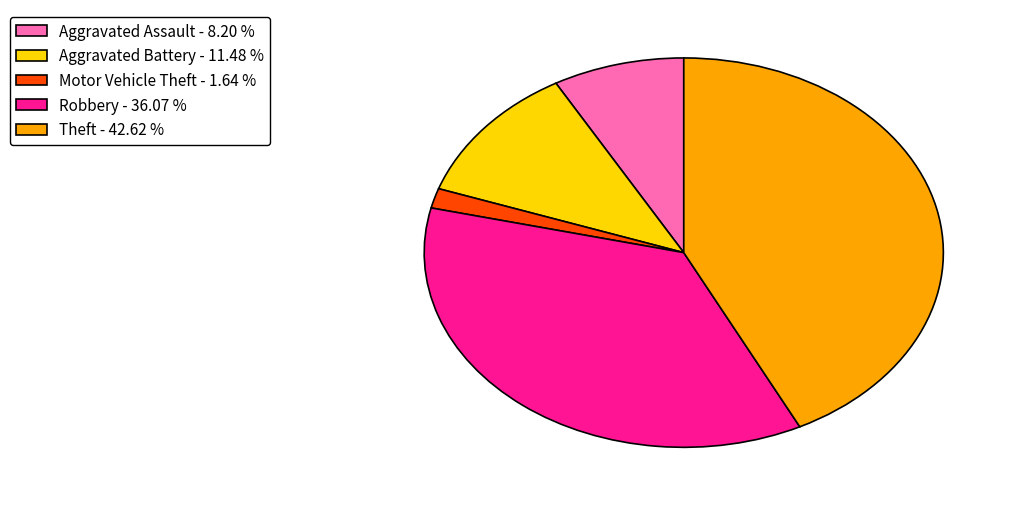

Does any single category account for the majority?

No